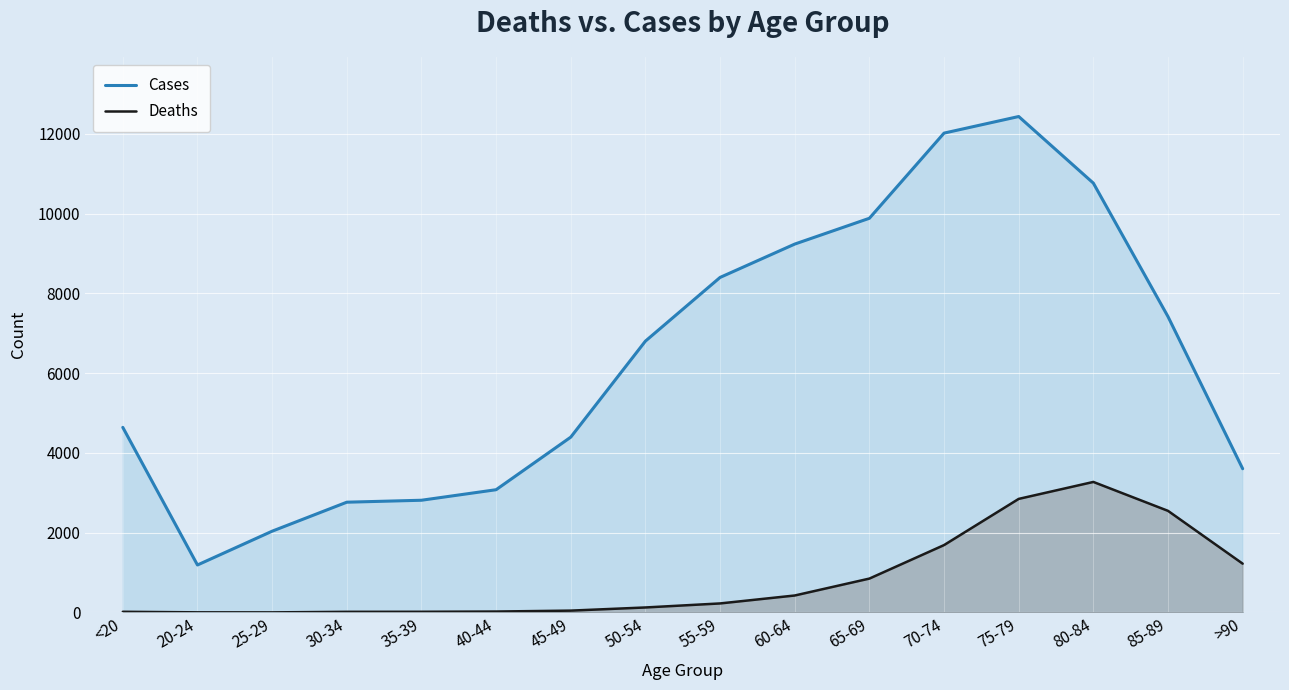

Rank the categories by Deaths value from highest to lowest.

80-84, 75-79, 85-89, 70-74, >90, 65-69, 60-64, 55-59, 50-54, 45-49, 40-44, <20, 35-39, 30-34, 20-24, 25-29